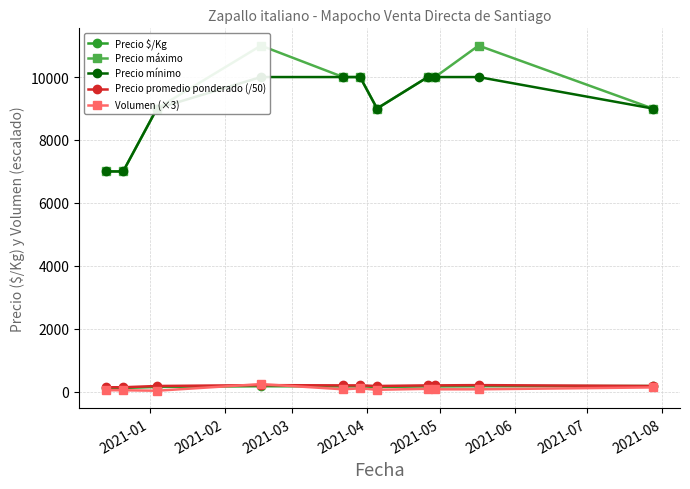

How many Precio mínimo values are between 9000 and 10000?

9